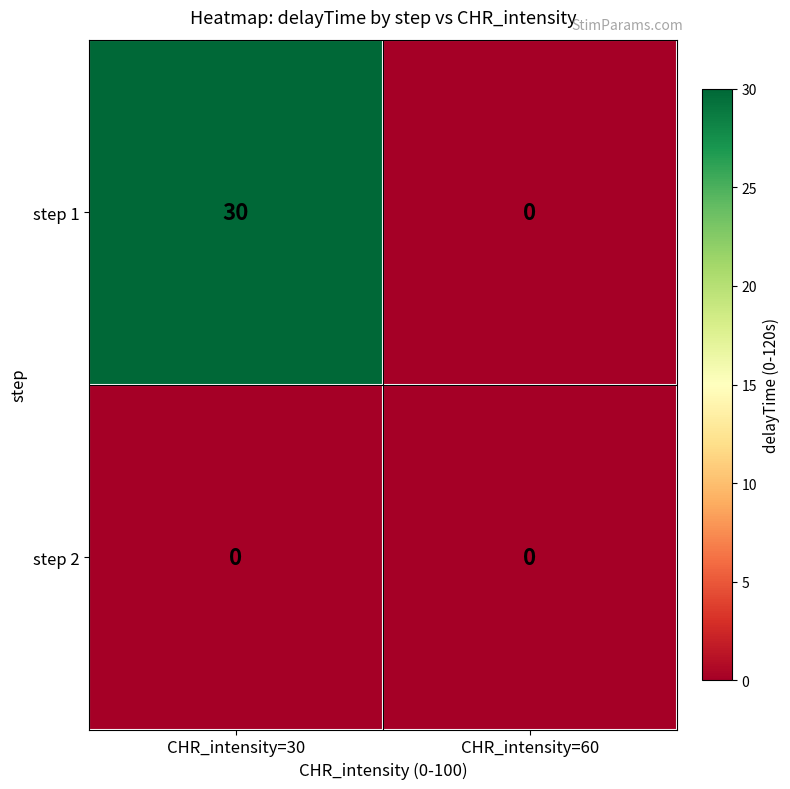

Which series has the widest spread of values?

step 1